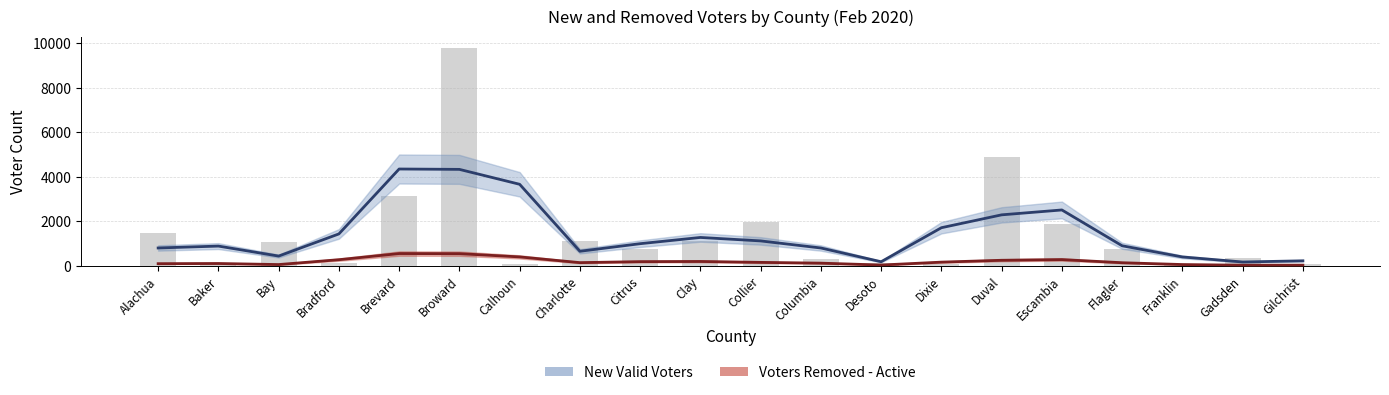

Are the bars horizontal?

No